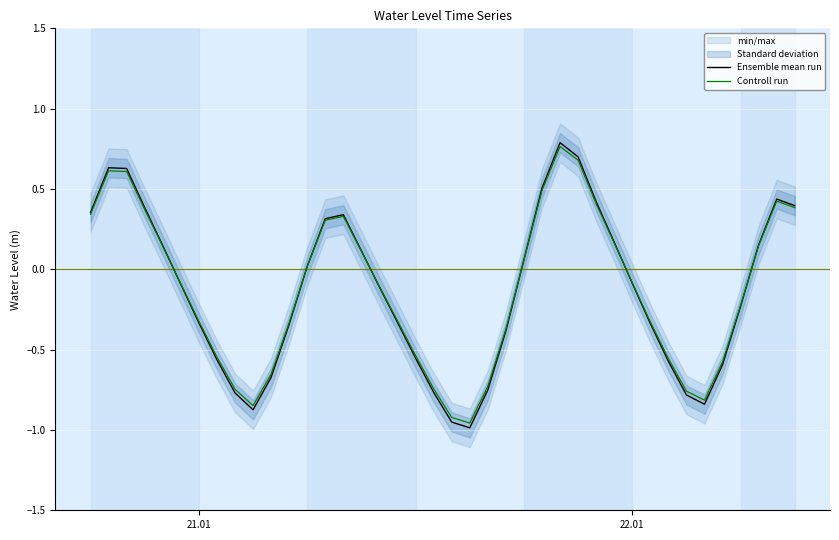

What is the value of the Controll run point at the 5th from the left?

0.1